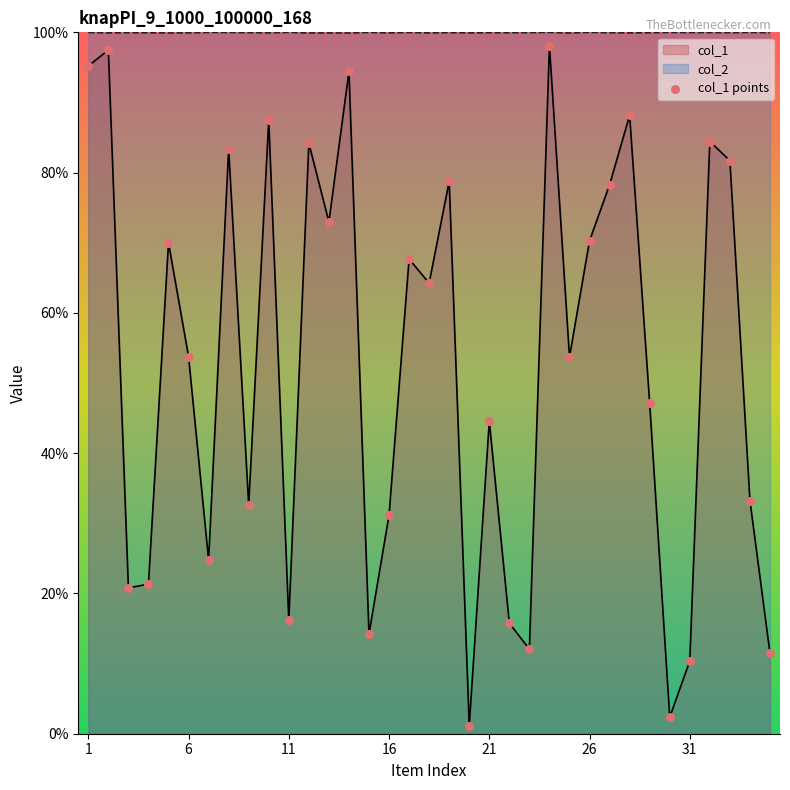

At which category is the sum across all series the highest?

24